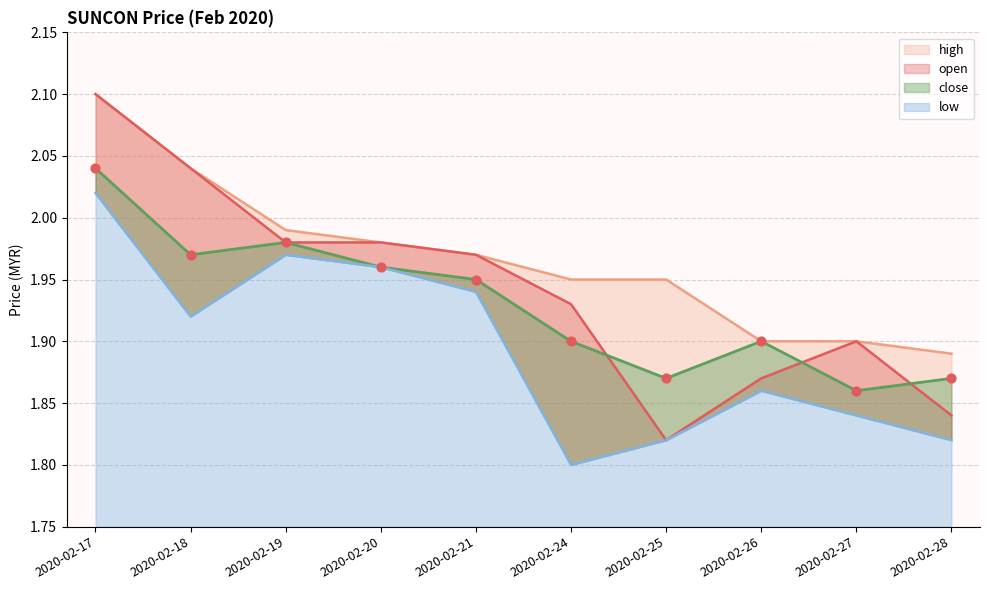

What is the total value across all series at 2020-02-18?

8.0